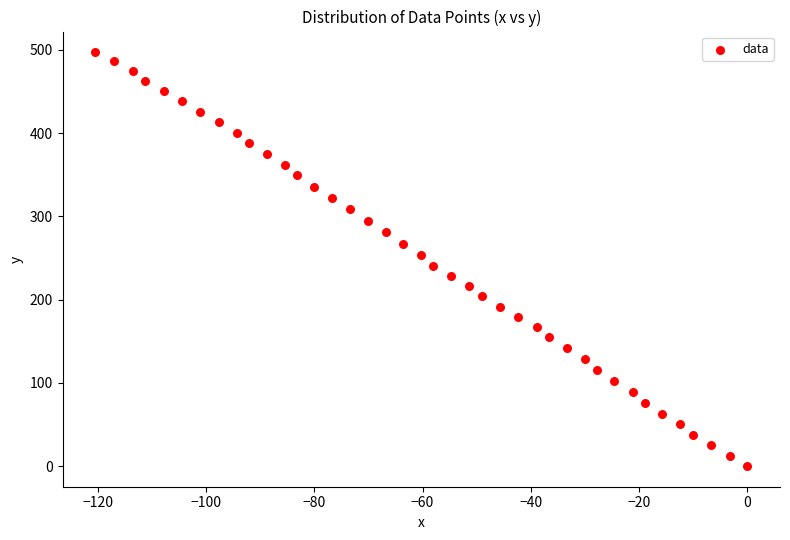

What is the range of Y values (max minus min)?

497.1